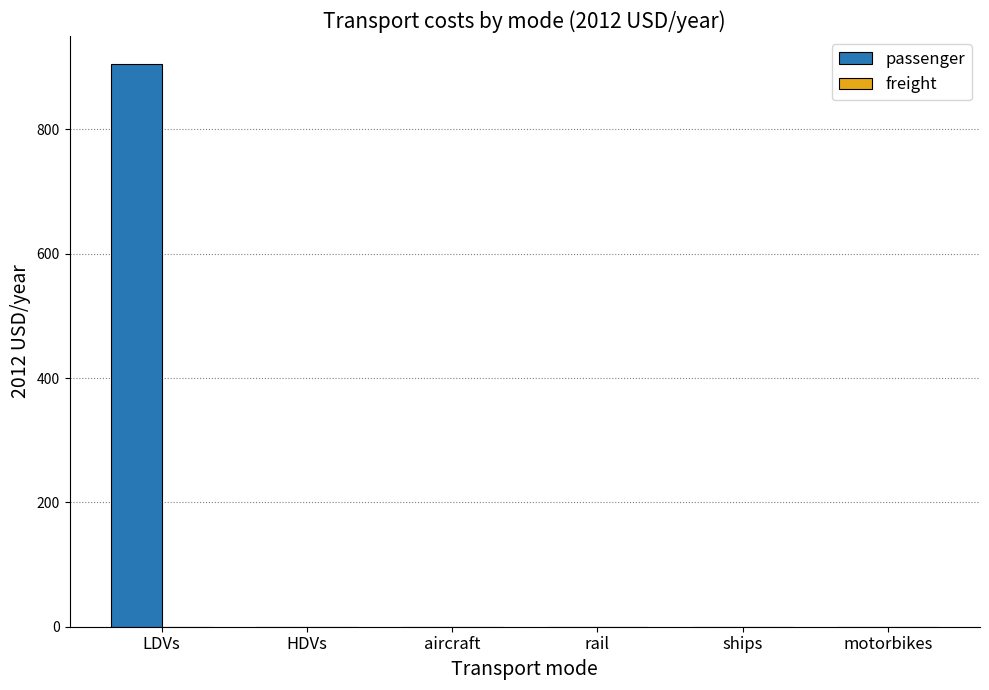

What is the sum of all values?

905